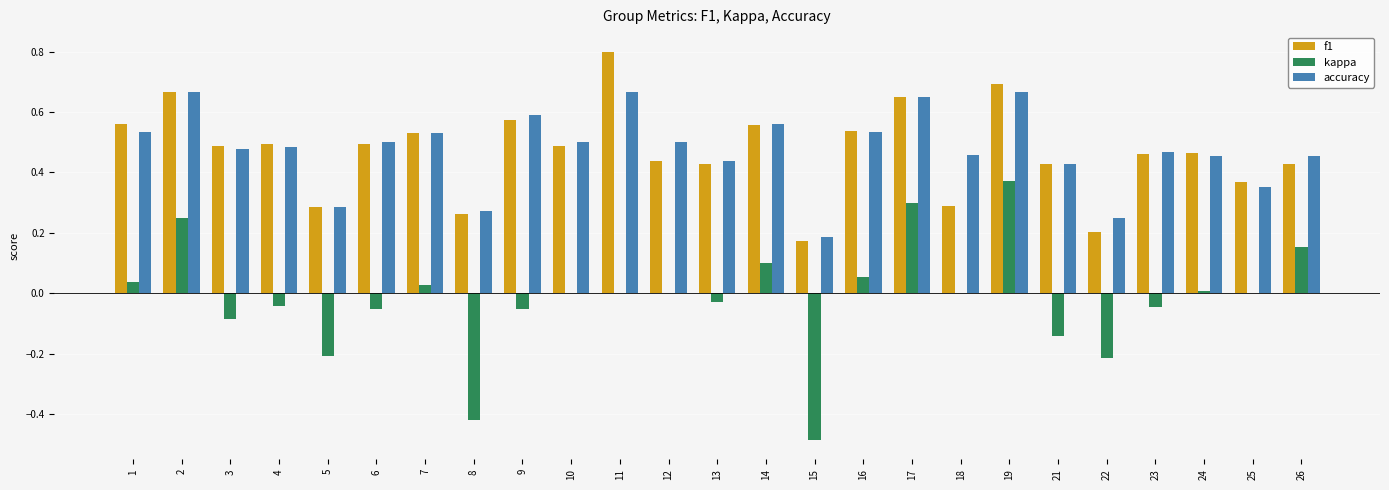

True or false: f1 has a value of 0.2 at 15.

True